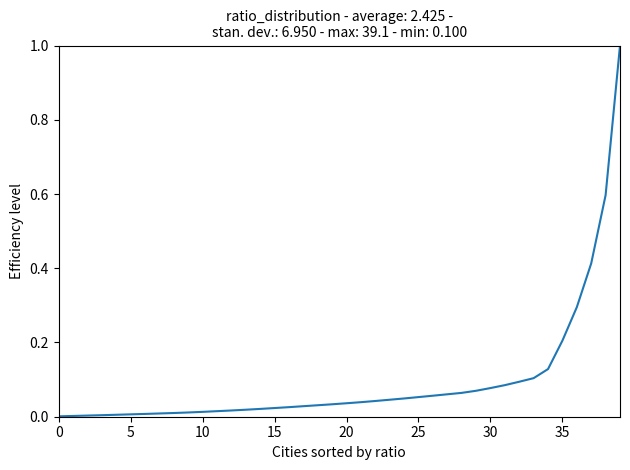

What is the difference between the maximum and minimum values?

1.0